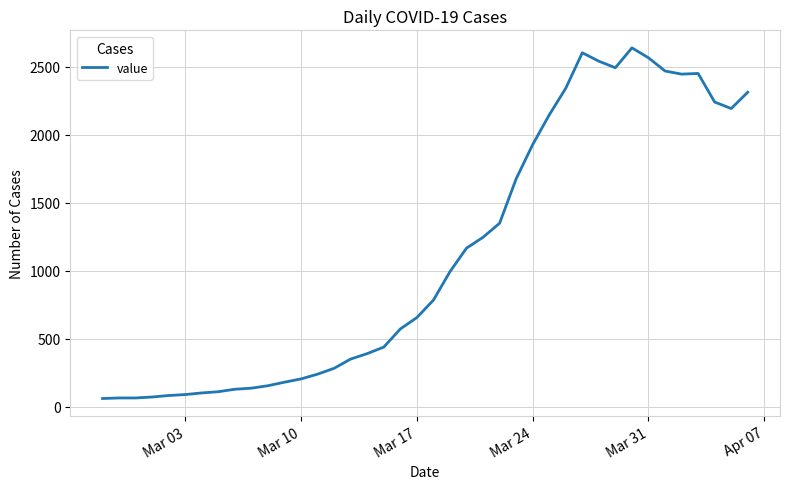

What is the difference between the maximum and minimum values?

2577